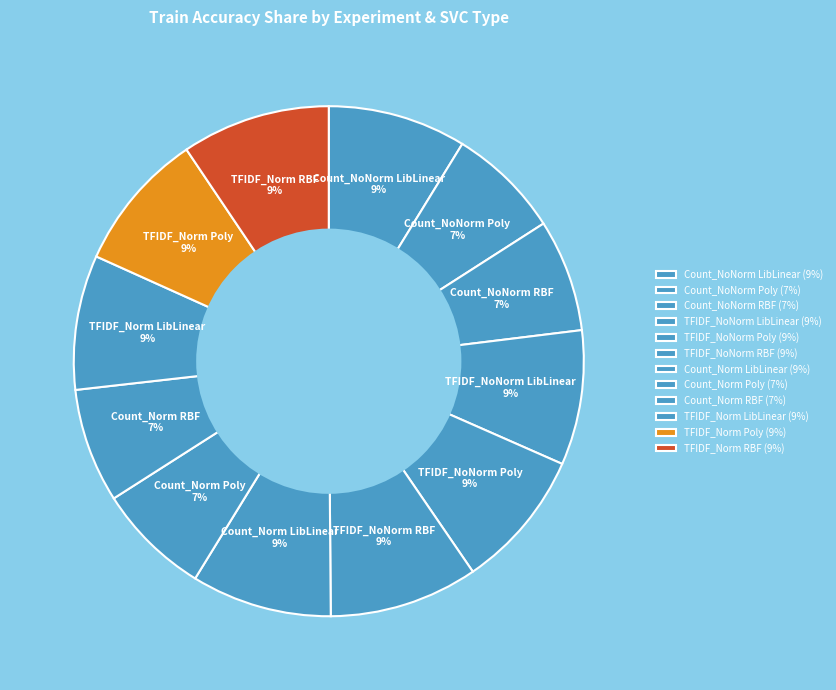

What percentage do Count_NoNorm LibLinear and Count_Norm LibLinear together represent?

17.7%